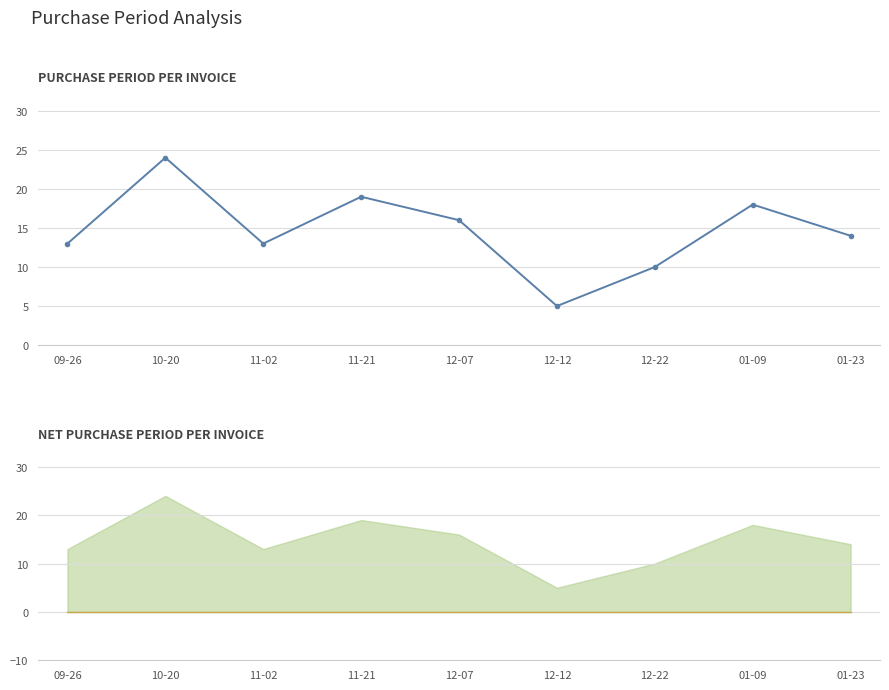

Reading left to right, extract all data points from this chart.

13	24	13	19	16	5	10	18	14